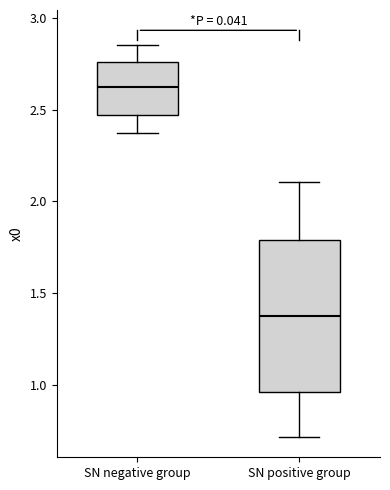

Reading left to right, read every box against the y-axis: the position of its median line, the range the box covers, and the ends of its whiskers. The values are not printed on the chart, so give them approximately, as read against the axis.

SN negative group: median 2.60, box 2.45 to 2.75, whiskers 2.35 to 2.85
SN positive group: median 1.35, box 0.95 to 1.80, whiskers 0.70 to 2.10